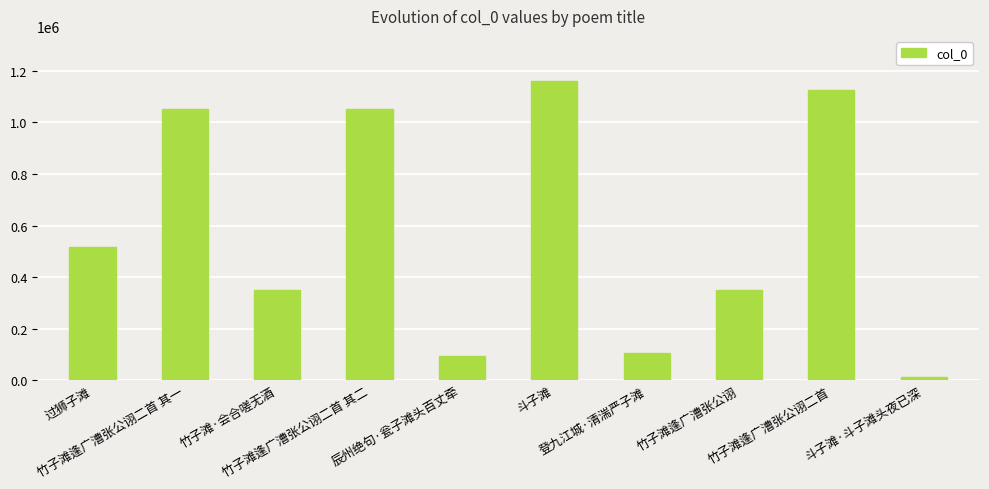

The value at 过狮子滩 is 761623. True or false?

False